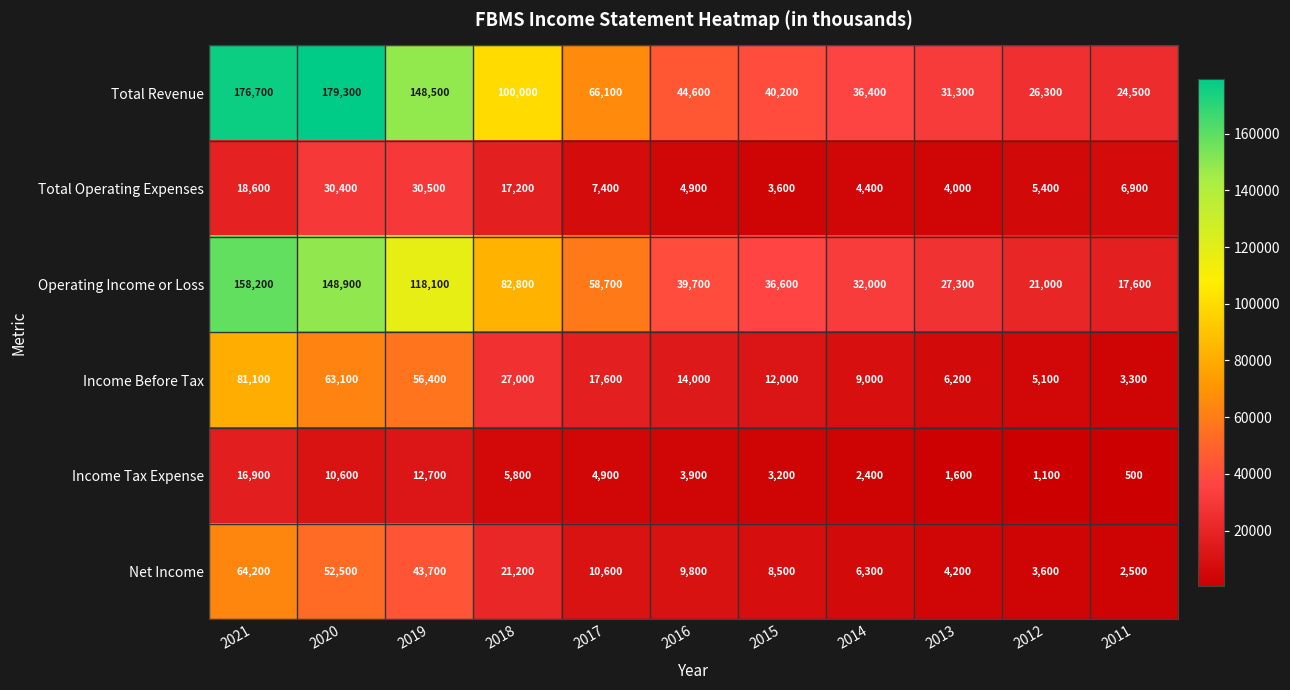

Is the value of Operating Income or Loss at 2018 greater than the value of Total Revenue at 2013?

Yes